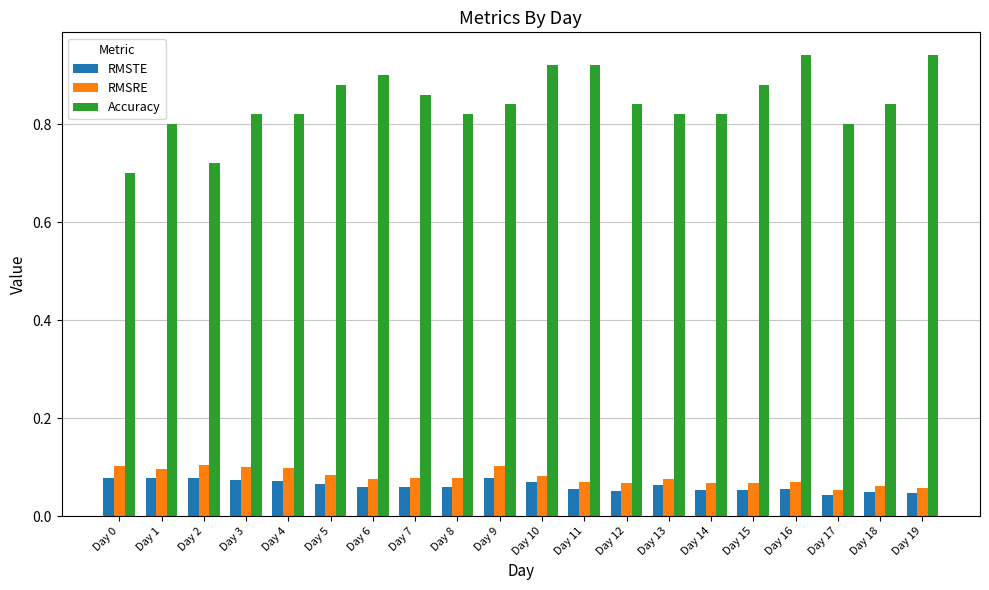

The RMSRE series shows 0.1 at Day 8. True or false?

True